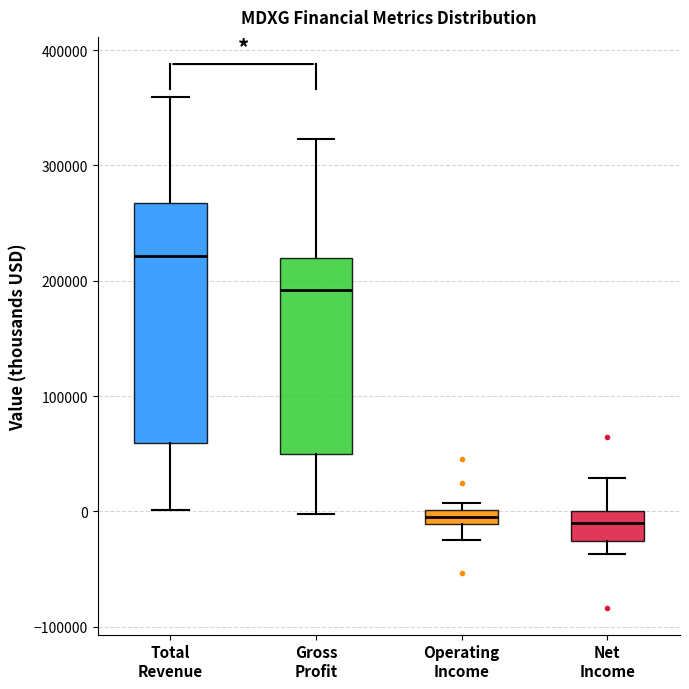

Which box has the highest median line?

Total Revenue